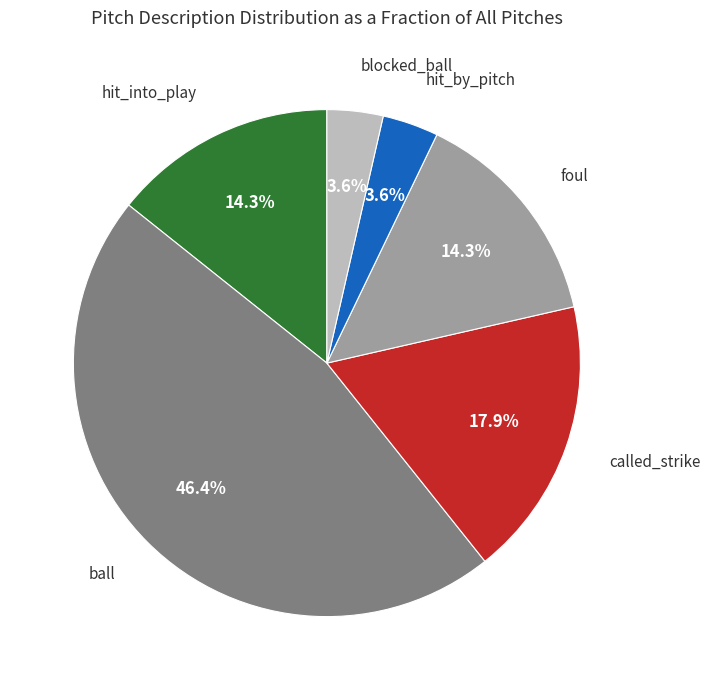

Is there any slice that represents more than half of the pie?

No